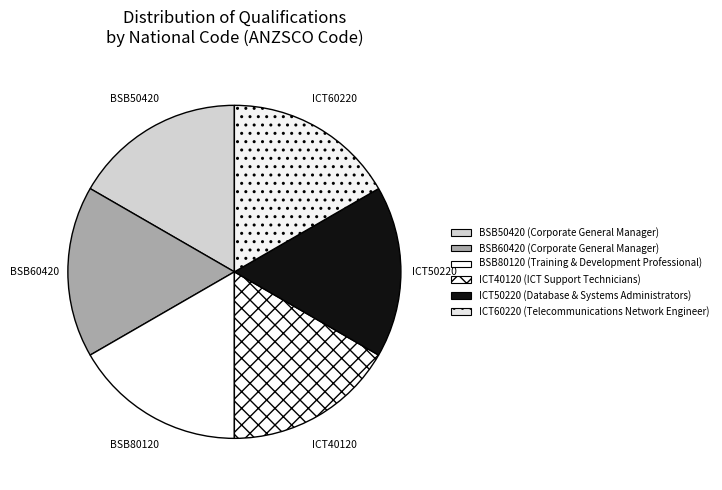

Does any single category account for the majority?

No